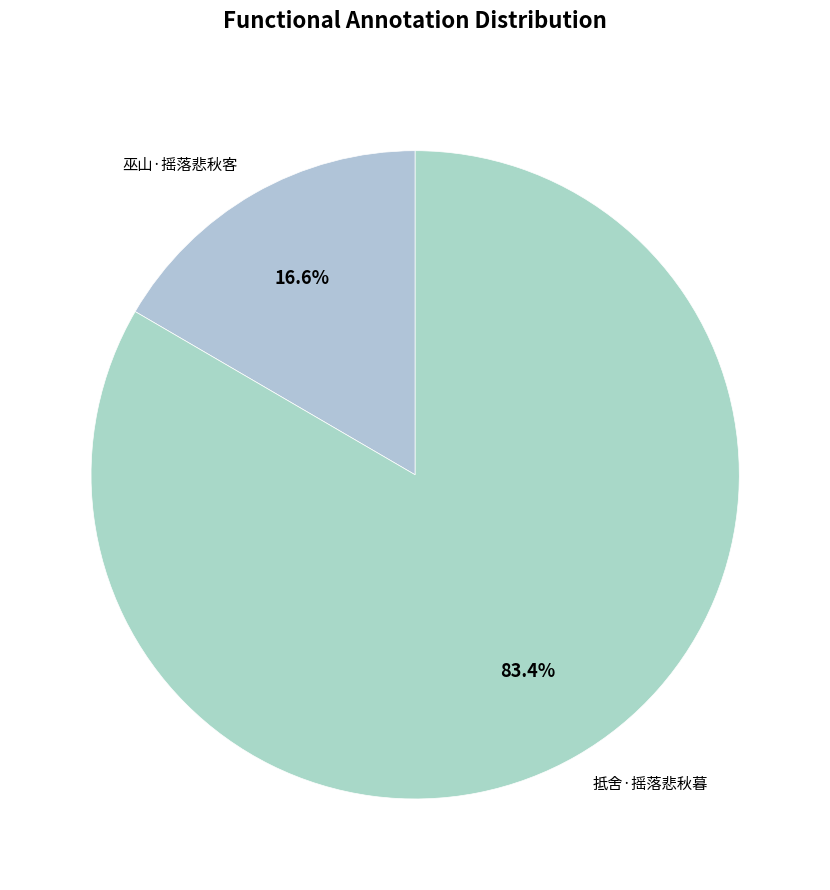

To the nearest percent, what is the difference between the 抵舍·摇落悲秋暮 and 巫山·摇落悲秋客 slice percentages?

67%